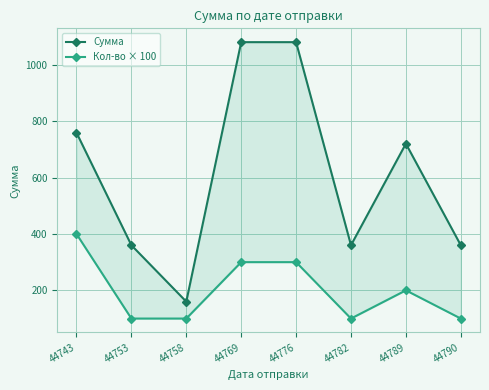

Rank the series at 44789 from lowest to highest value.

Кол-во × 100, Сумма